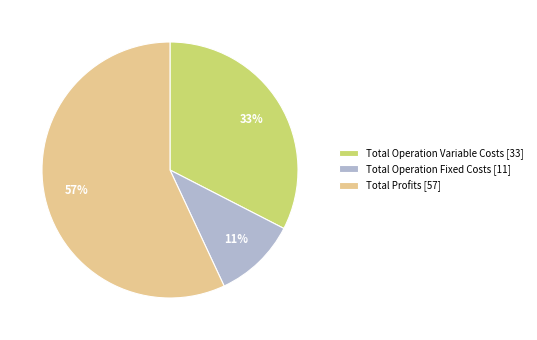

Do Total Profits [57] and Total Operation Variable Costs [33] together represent more than half of the pie?

Yes